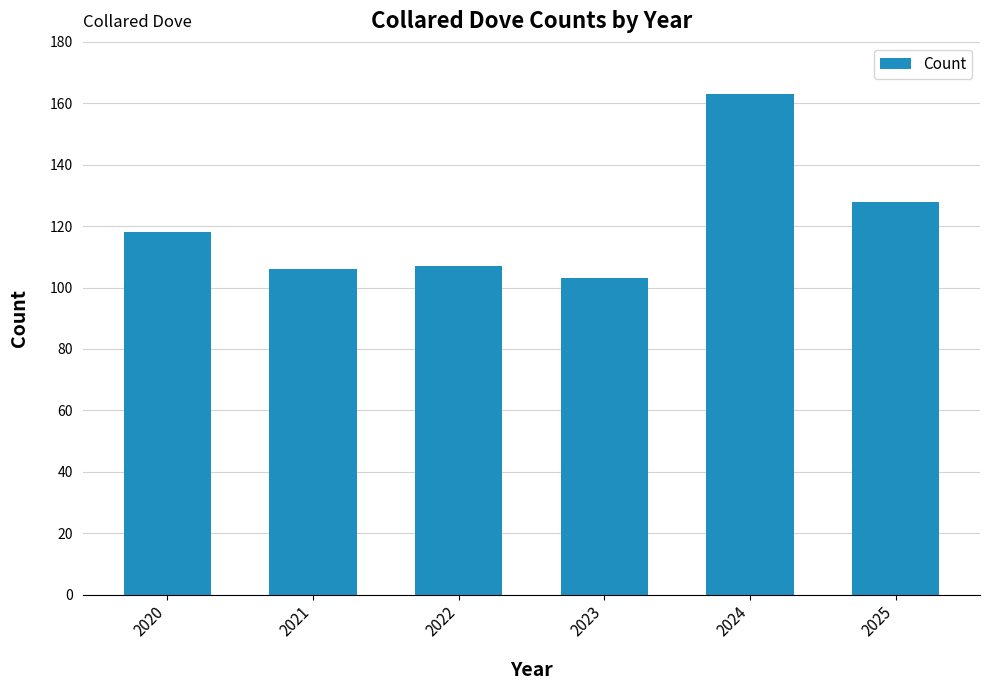

The chart shows a value of 163 at 2024. True or false?

True